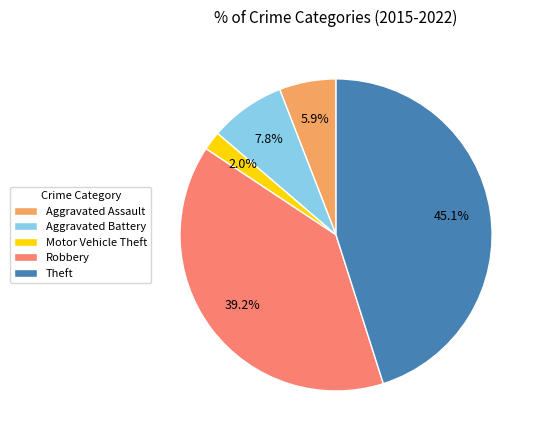

True or false: Aggravated Battery accounts for 8% of the total.

True